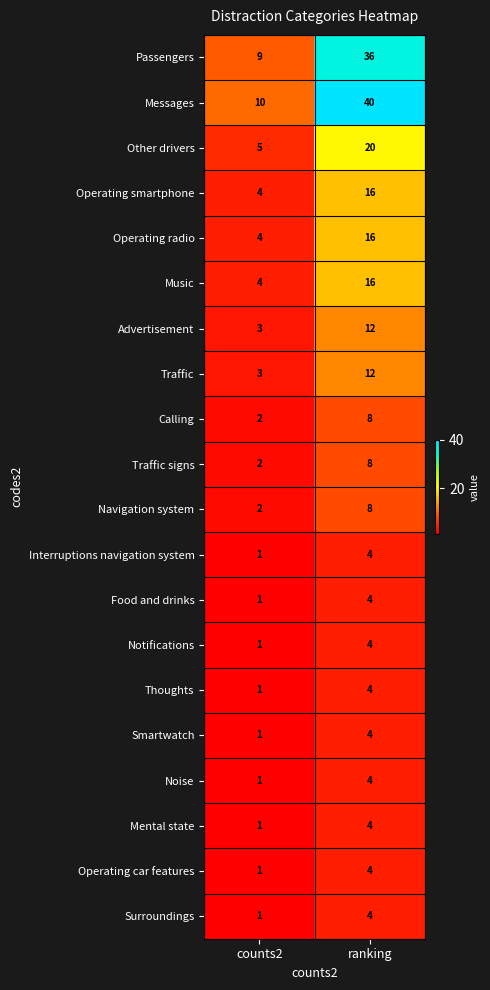

What is the difference between the maximum and minimum values in the Thoughts series?

3